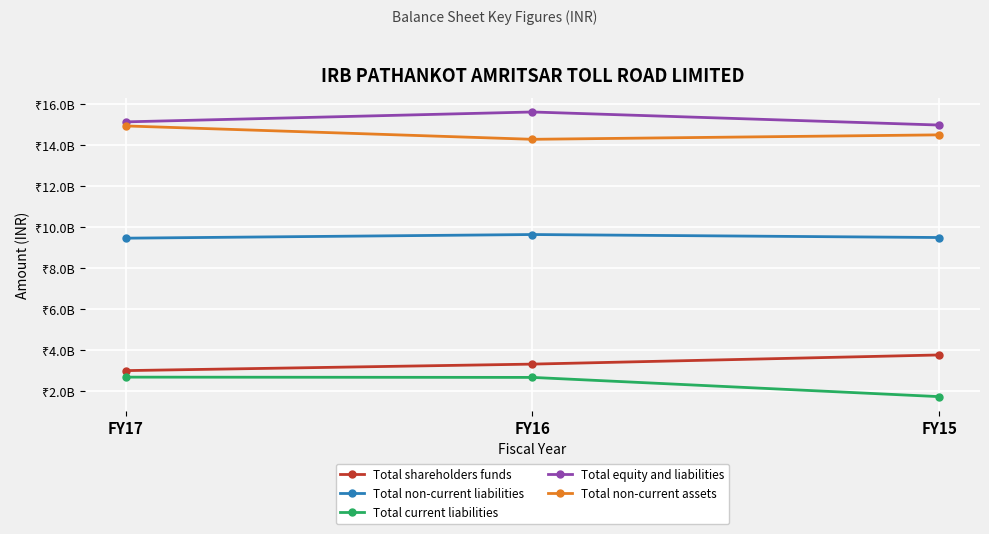

Which series has the largest range (max minus min)?

Total current liabilities